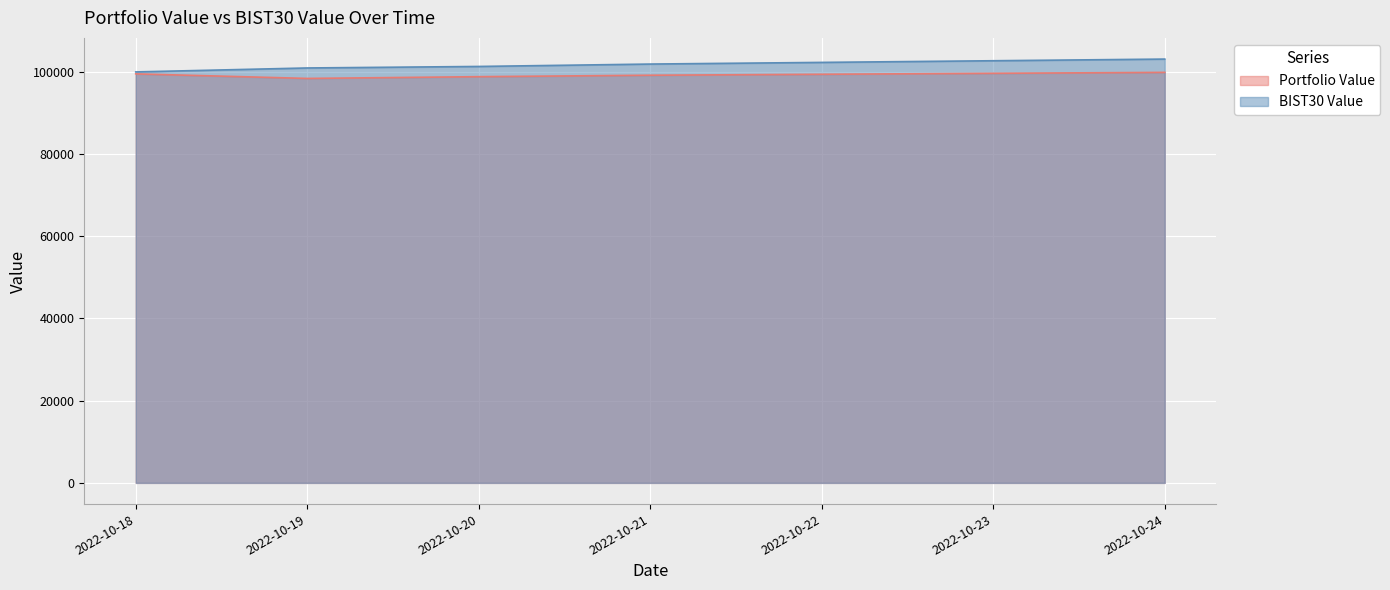

What is the value of the Portfolio Value point at the 5th from the left?

99884.9